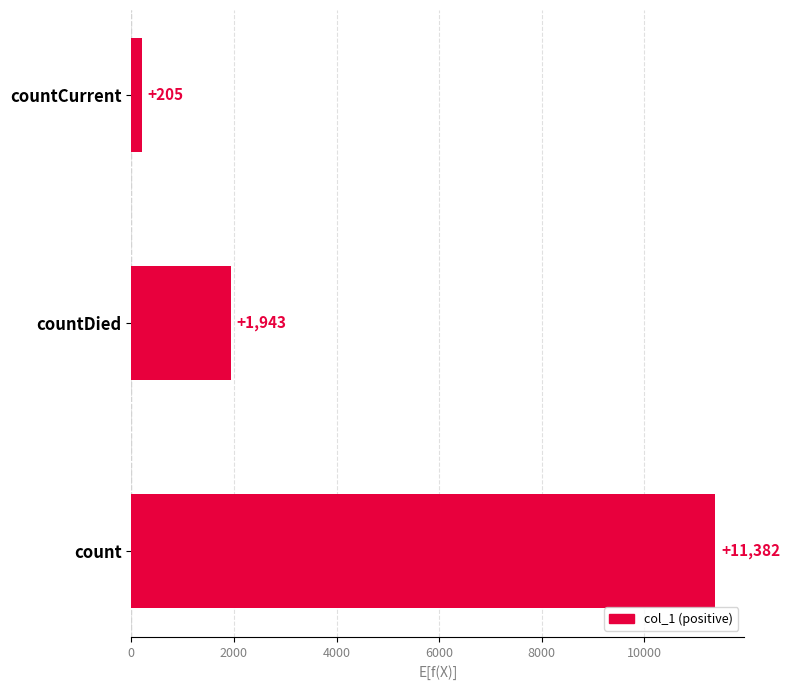

How many series are shown in this chart?

1